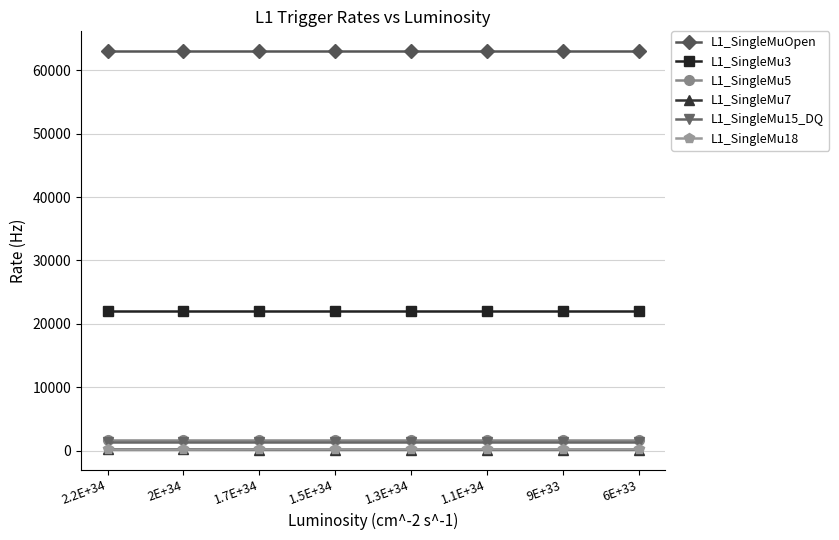

True or false: L1_SingleMu18 and L1_SingleMuOpen cross at least once.

False